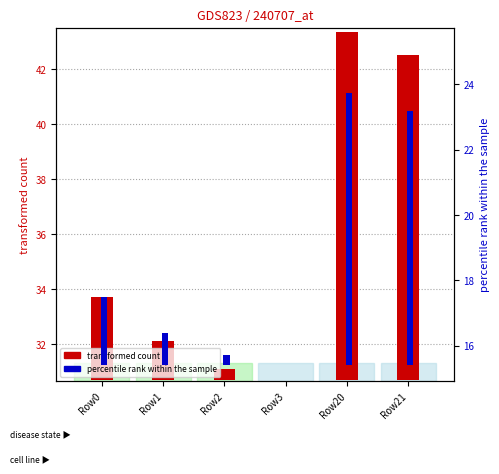

Is the value of percentile rank within the sample at Row0 greater than the value of transformed count at Row21?

No